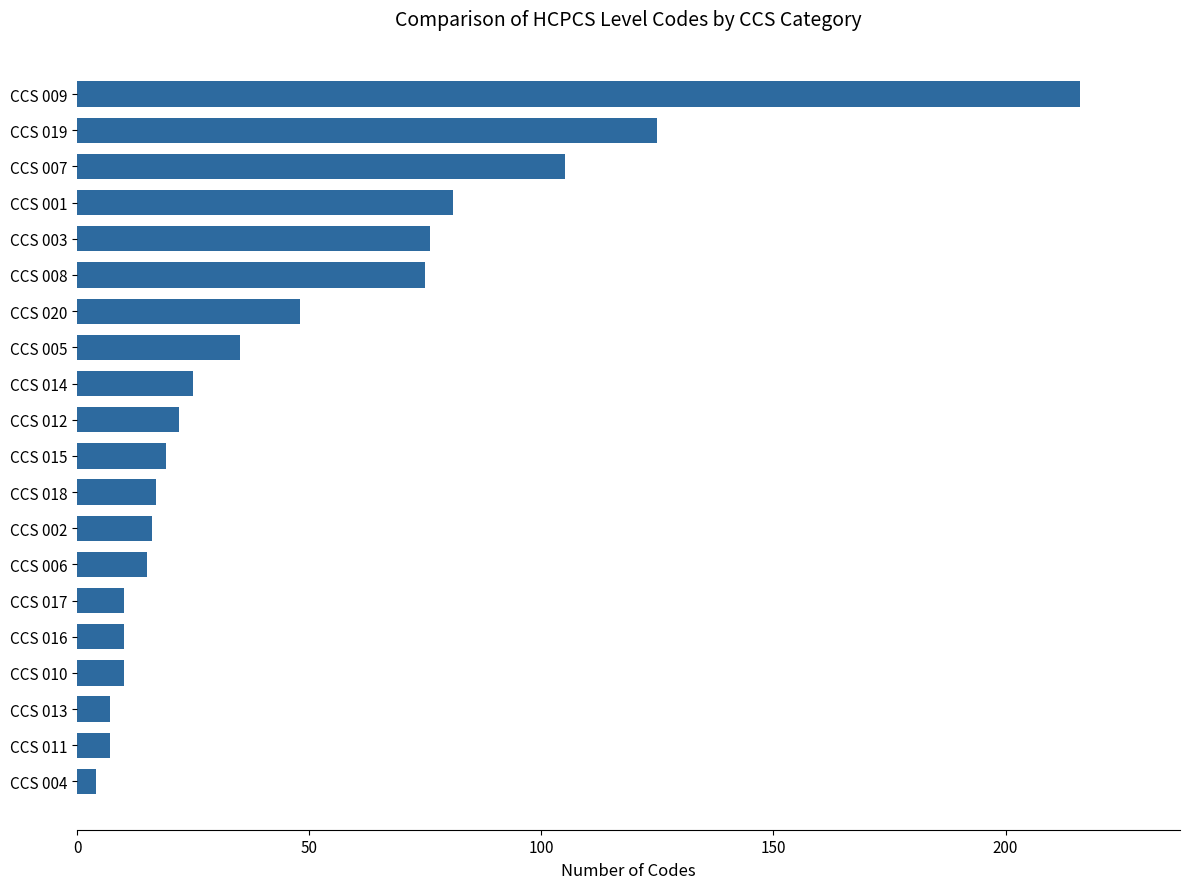

The chart shows a value of 125 at CCS 019. True or false?

True